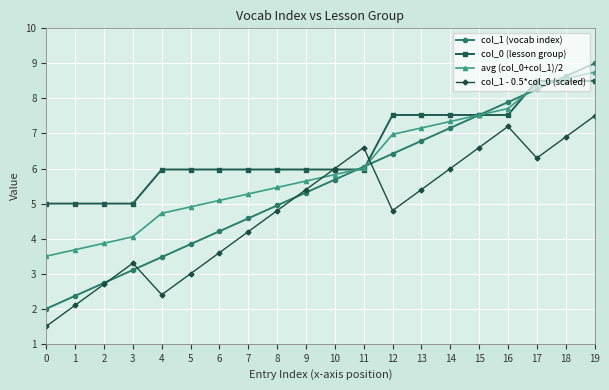

Rank the series by their average value, from highest to lowest.

col_0 (lesson group), avg (col_0+col_1)/2, col_1 (vocab index), col_1 - 0.5*col_0 (scaled)